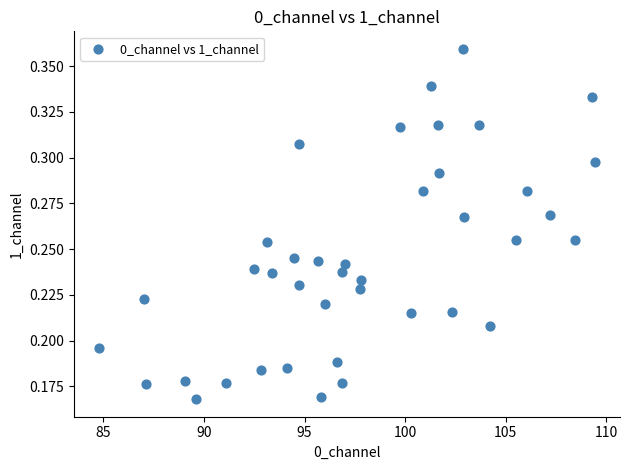

What is the range of X values (max minus min)?

24.6